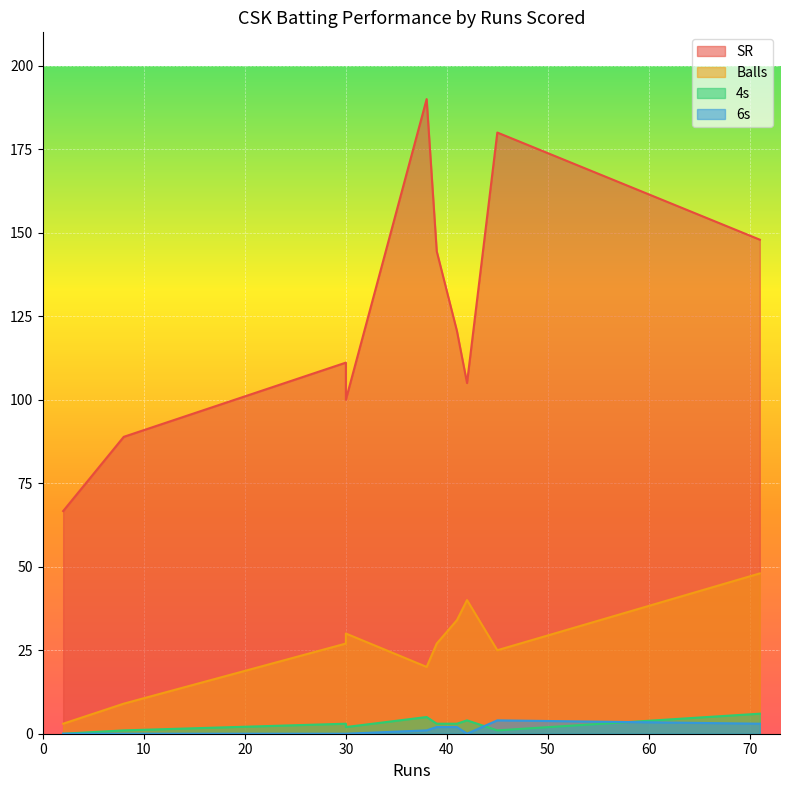

True or false: 4s and SR cross at least once.

False